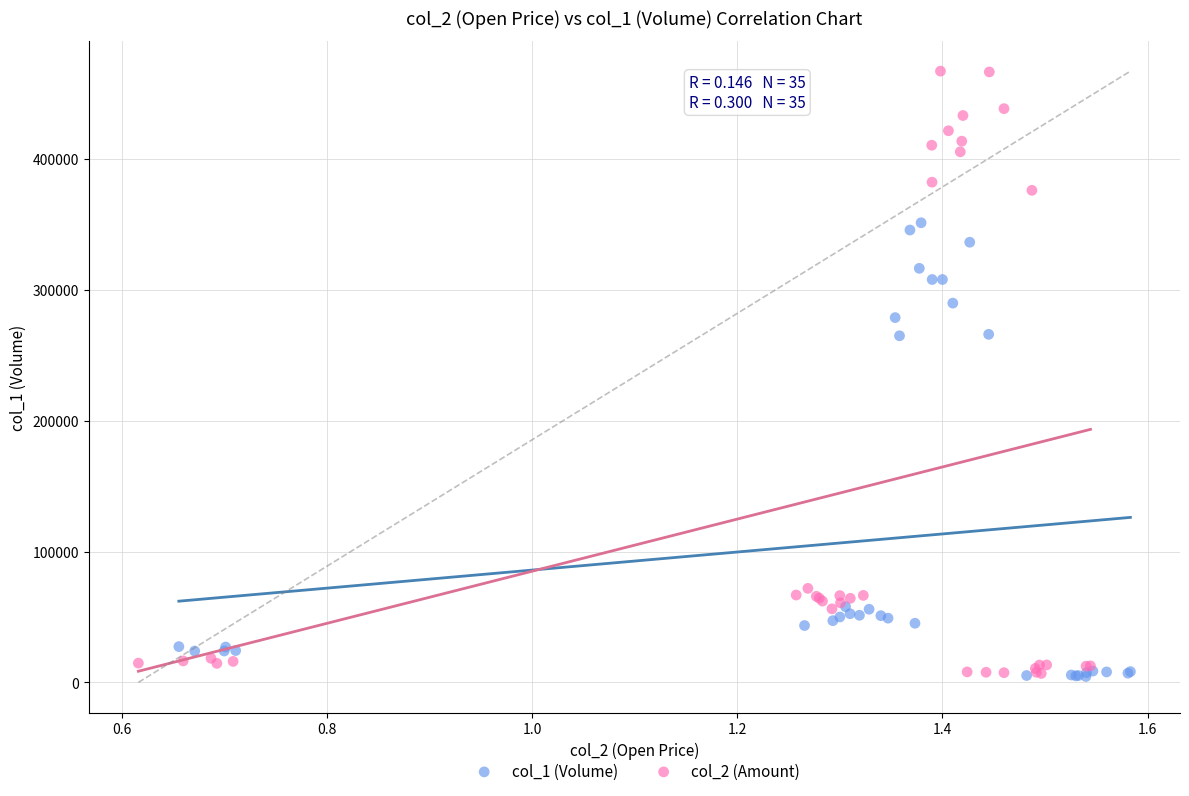

Which series reaches the maximum Y coordinate?

col_2 (Amount)